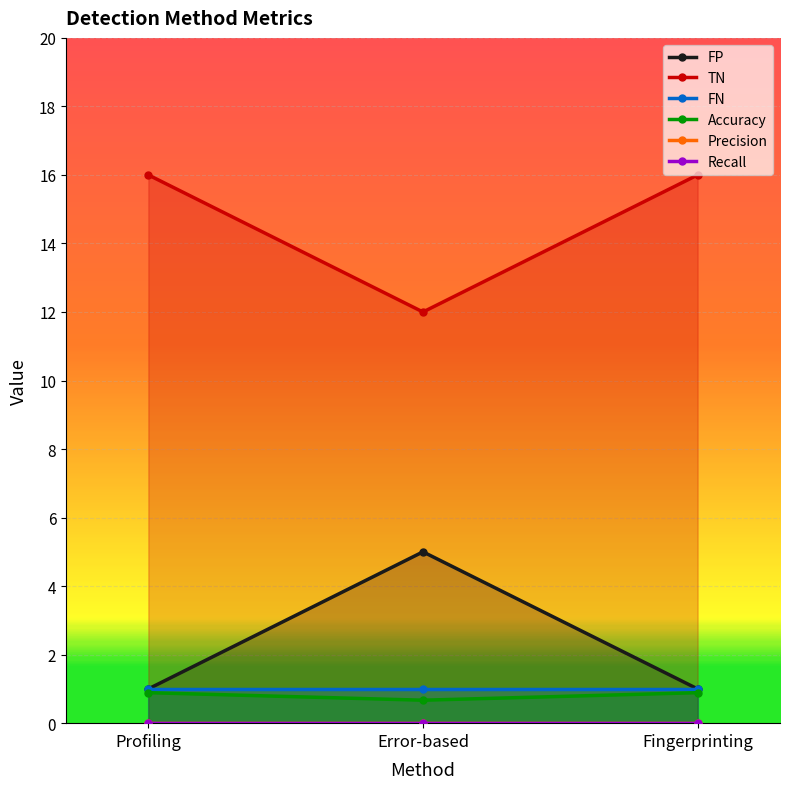

At which category is the sum across all series the highest?

Profiling